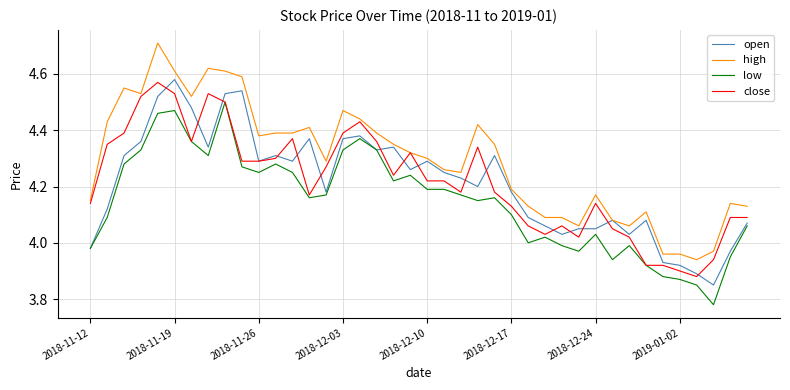

Which series has the widest spread of values?

high